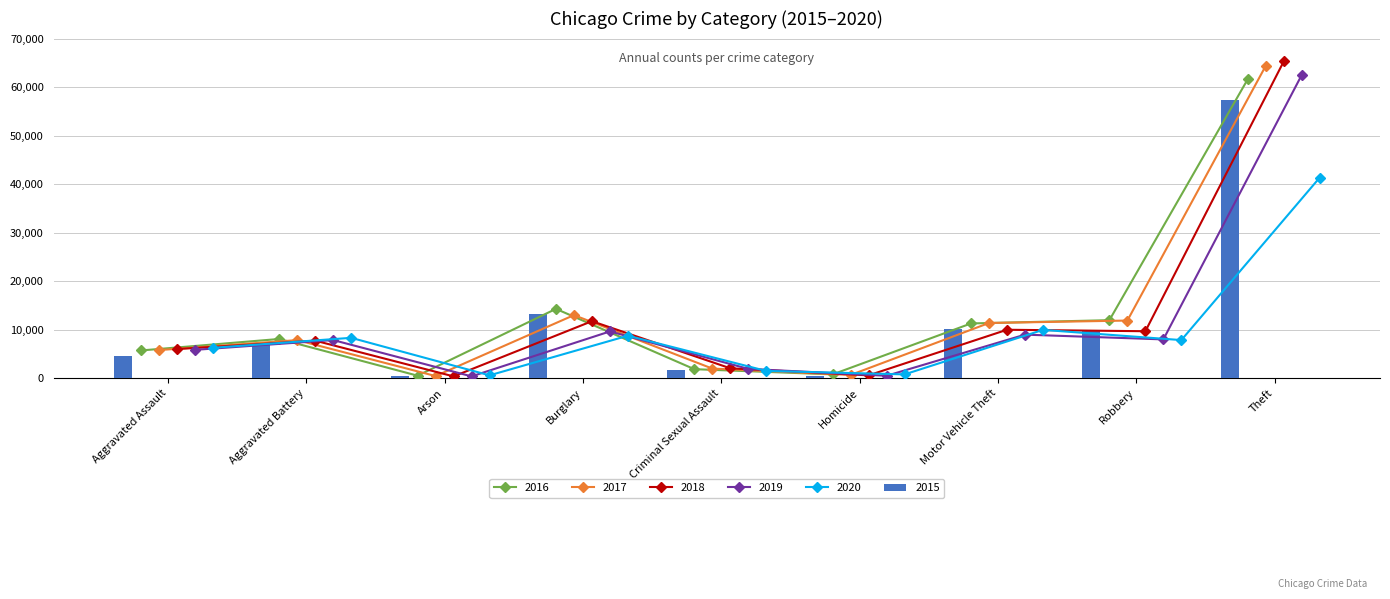

List the labels in order of 2015 value, smallest first.

Arson, Homicide, Criminal Sexual Assault, Aggravated Assault, Aggravated Battery, Robbery, Motor Vehicle Theft, Burglary, Theft